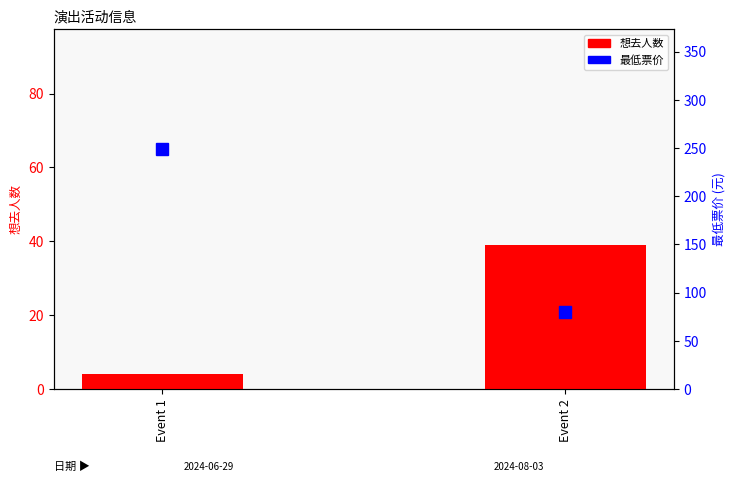

What is the average value of the 最低票价 series?

164